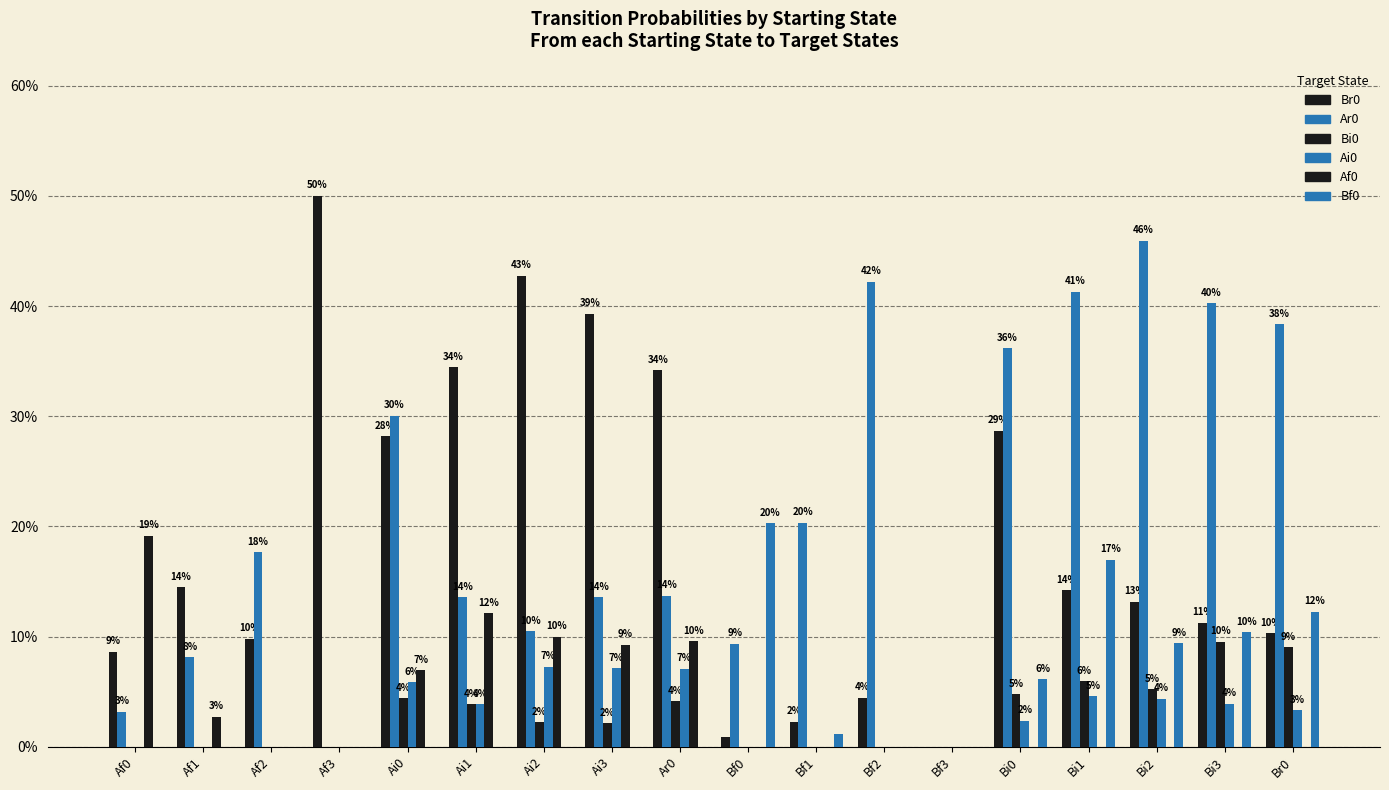

What is the label of the 5th bar from the right?

Bi0